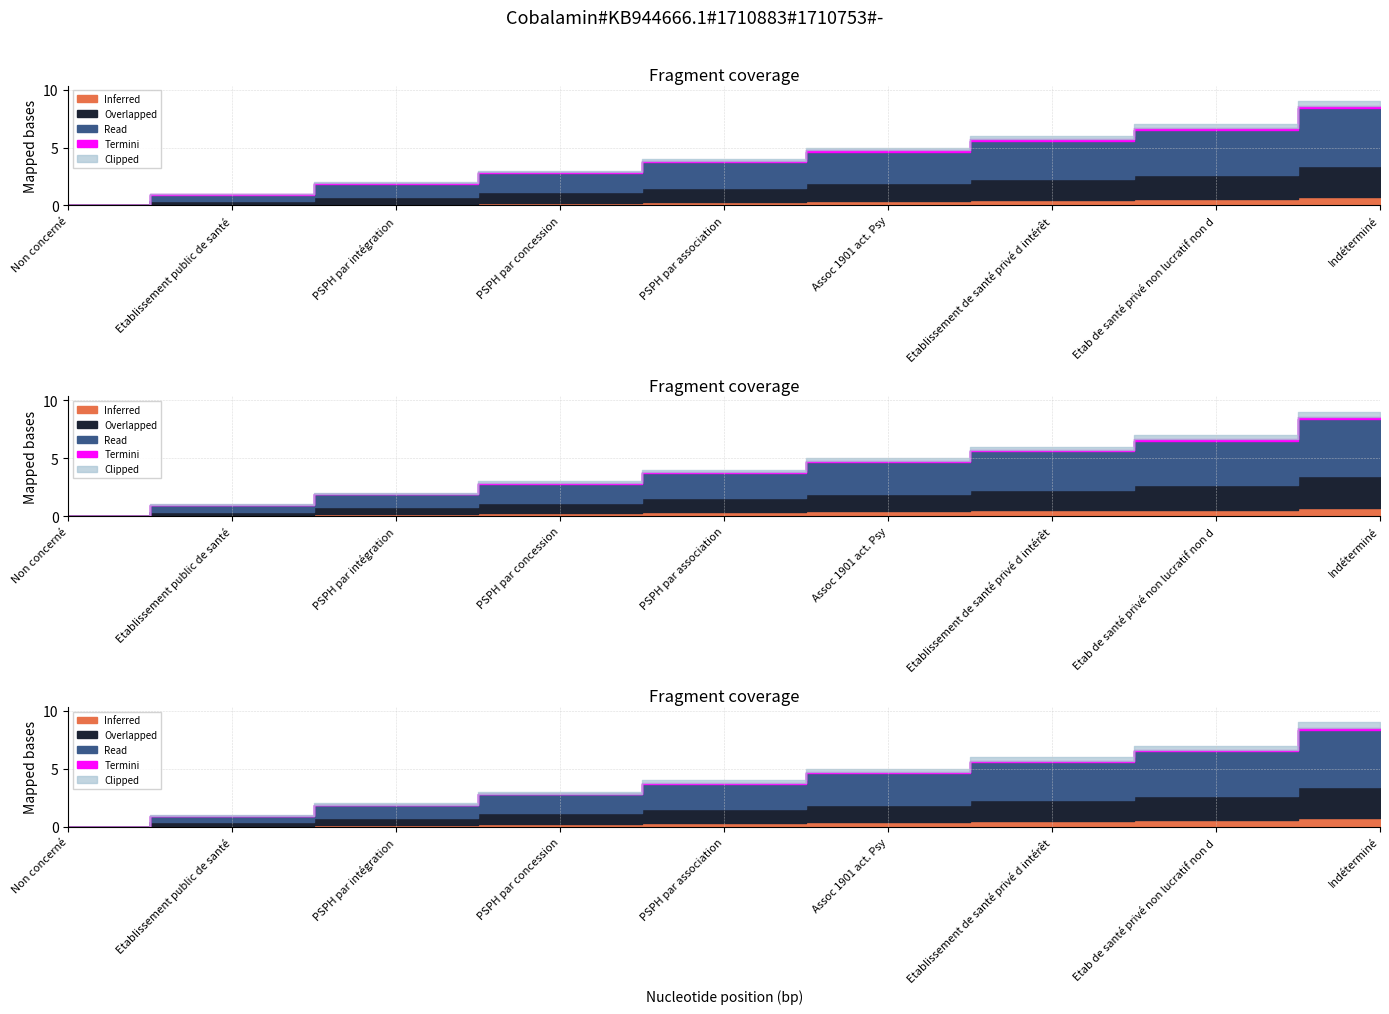

At which category does the chart reach its peak across all series?

Indéterminé